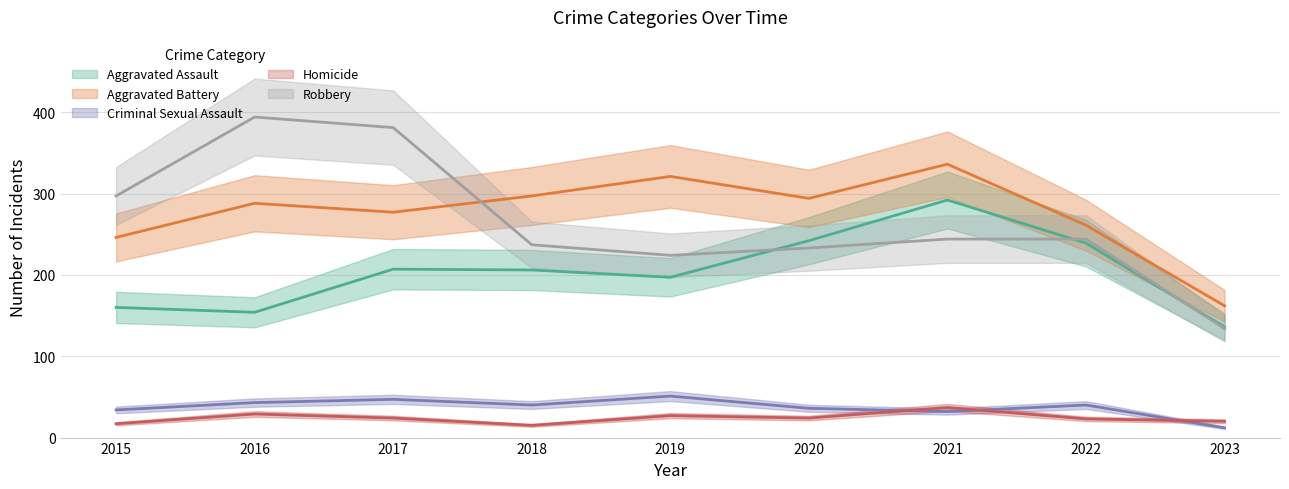

Is it true that Criminal Sexual Assault equals 34 at 2015?

True